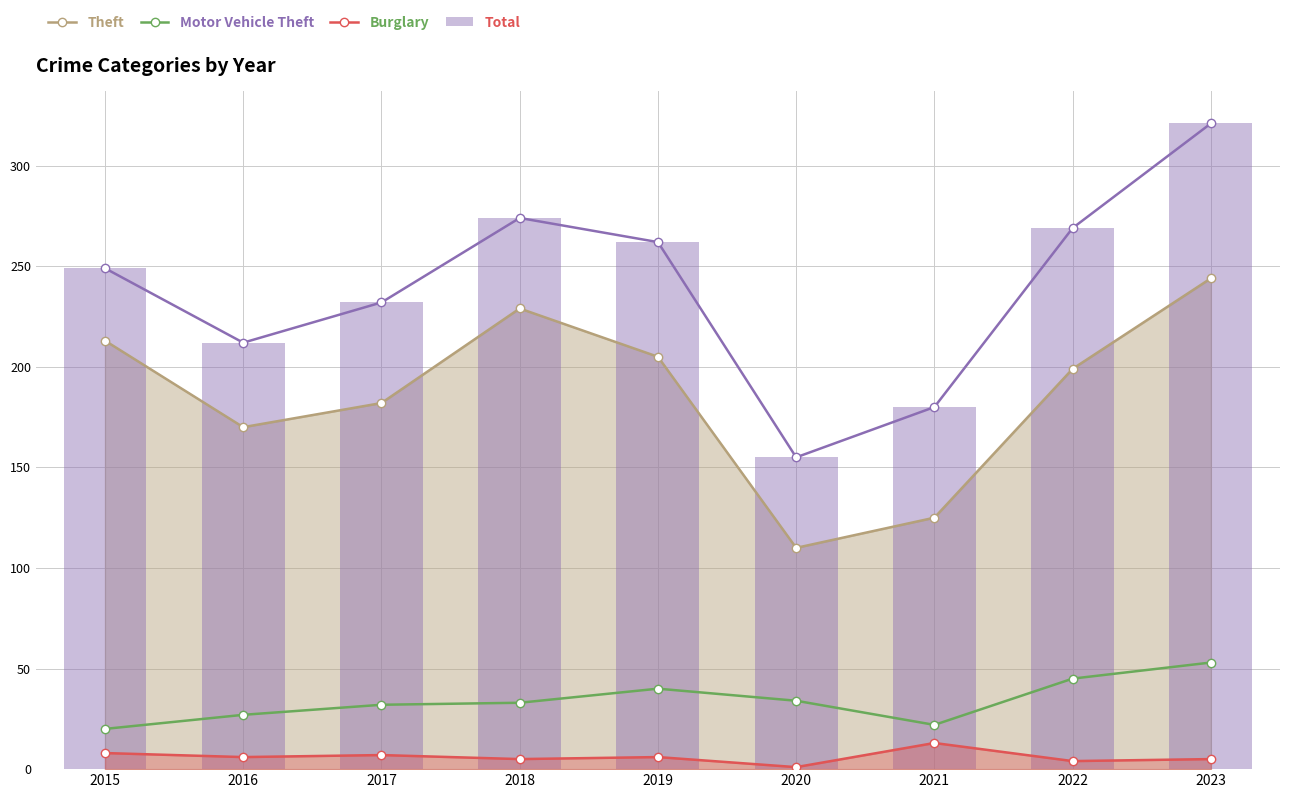

How many data points in Motor Vehicle Theft are above 33?

4